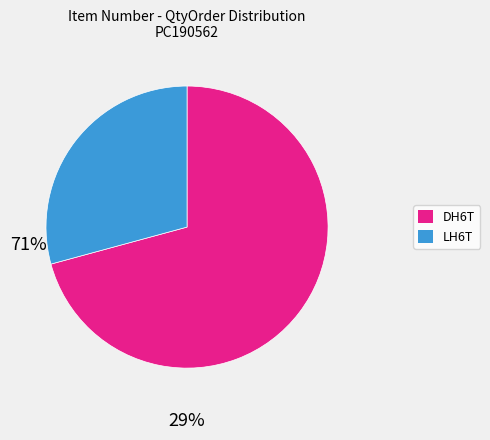

Combined, do DH6T and LH6T account for over 50%?

Yes